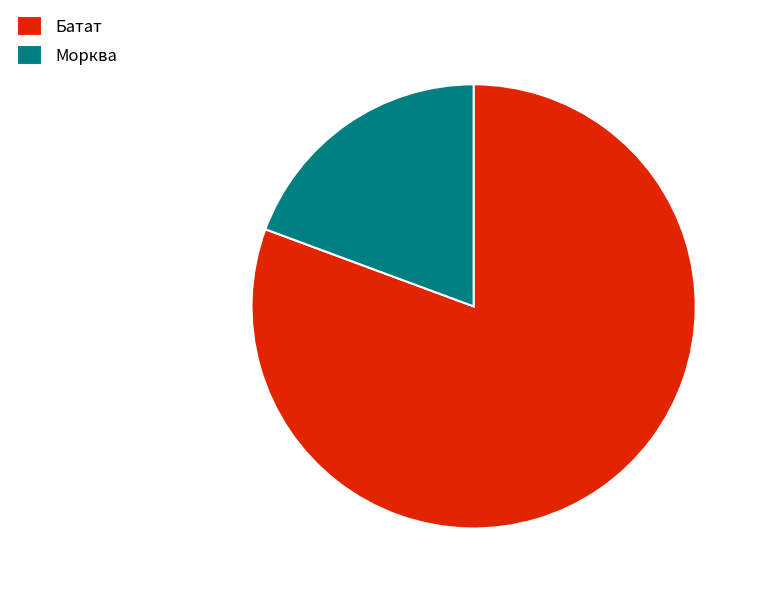

Which category accounts for the majority?

Батат